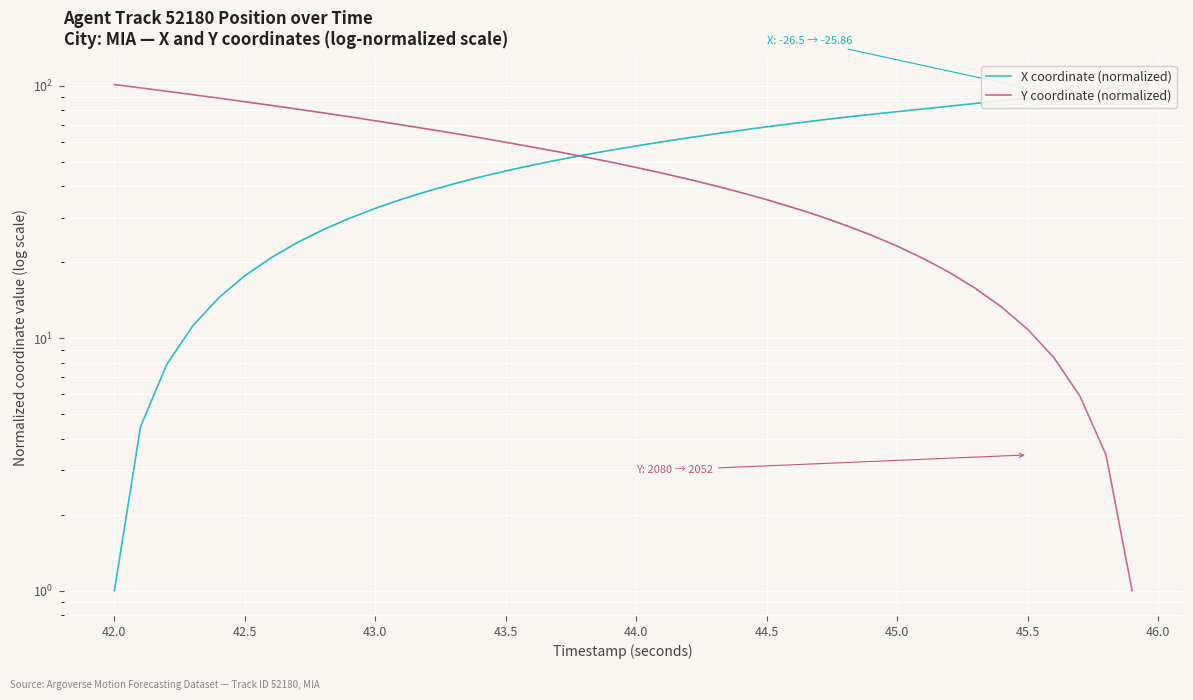

How many data points does each series have?

40